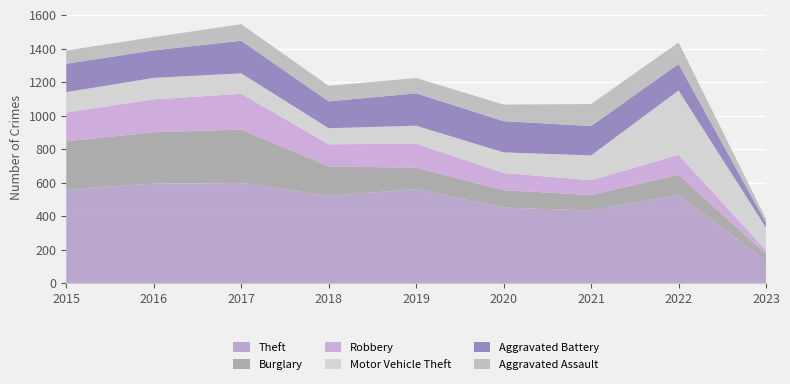

Reading left to right, transcribe all the data shown in this chart.

Theft: 2015=561	2016=594	2017=599	2018=521	2019=563	2020=452	2021=435	2022=528	2023=134
Burglary: 2015=286	2016=307	2017=318	2018=176	2019=127	2020=104	2021=92	2022=120	2023=40
Robbery: 2015=172	2016=196	2017=213	2018=132	2019=143	2020=102	2021=88	2022=118	2023=23
Motor Vehicle Theft: 2015=121	2016=128	2017=122	2018=96	2019=107	2020=123	2021=148	2022=384	2023=136
Aggravated Battery: 2015=169	2016=164	2017=194	2018=160	2019=193	2020=186	2021=175	2022=158	2023=28
Aggravated Assault: 2015=79	2016=79	2017=99	2018=93	2019=91	2020=99	2021=131	2022=128	2023=23